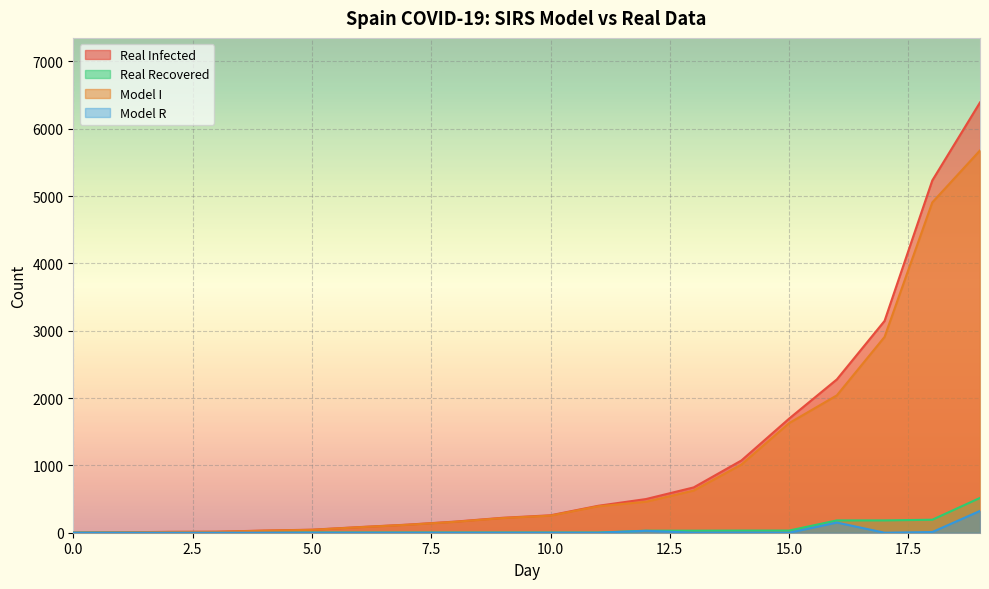

What is the greatest value displayed?

6391